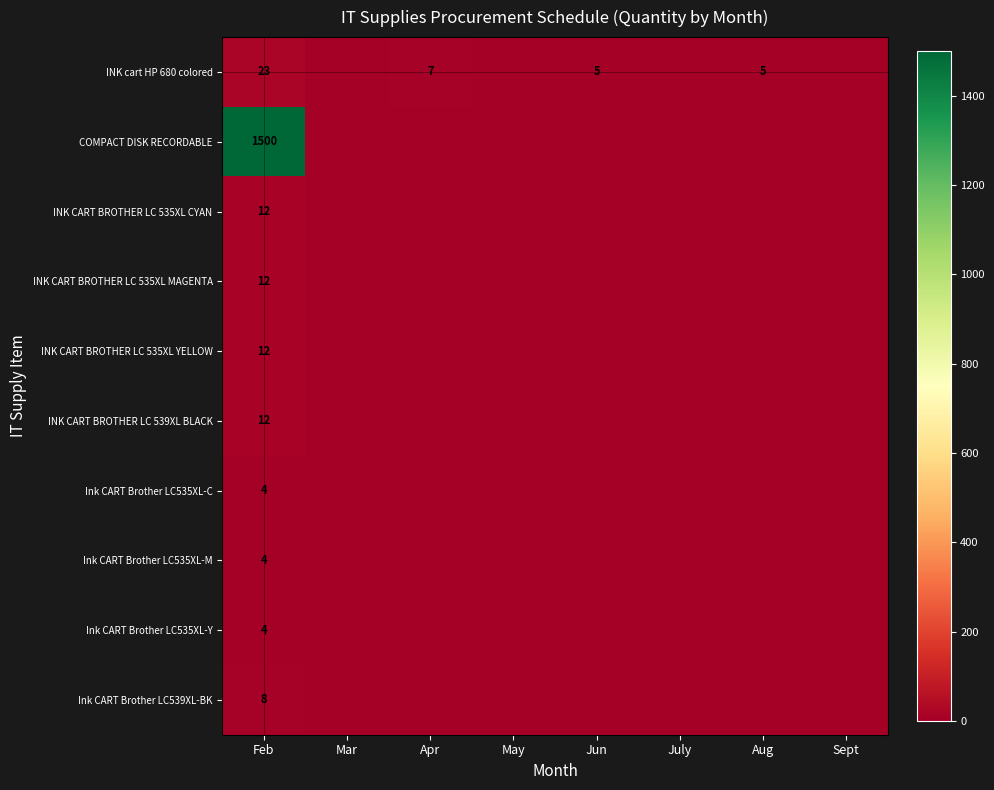

What is the difference between the INK cart HP 680 colored values at Jun and Feb?

18